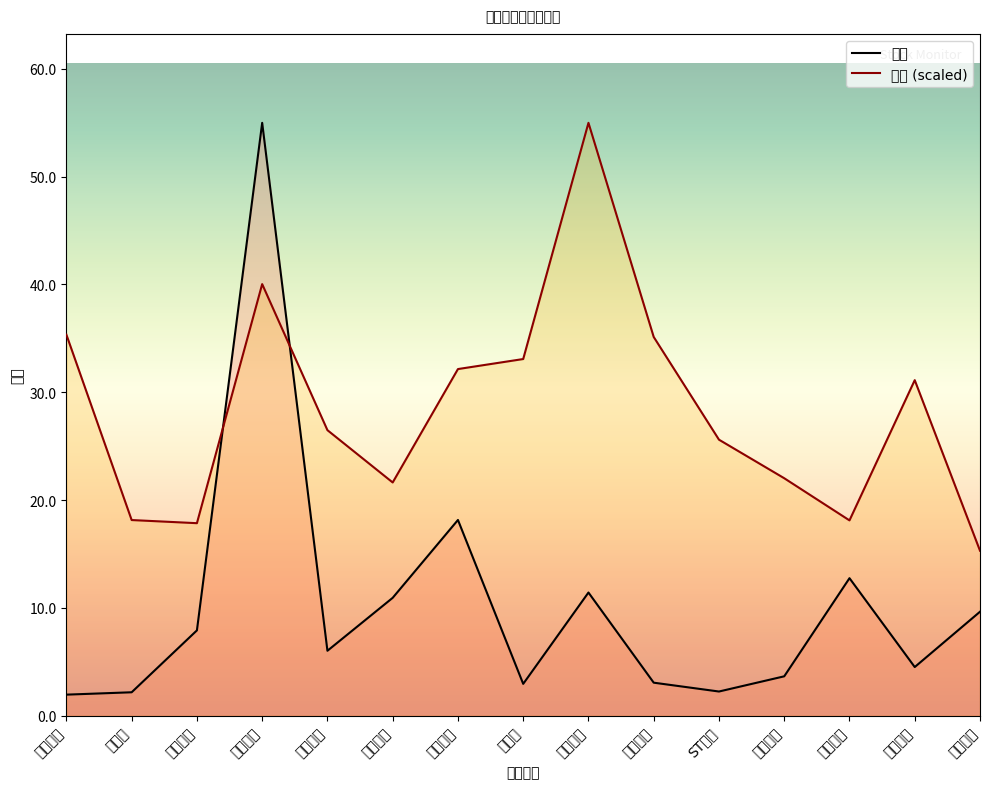

How many data points in 量比 are above 26?

8